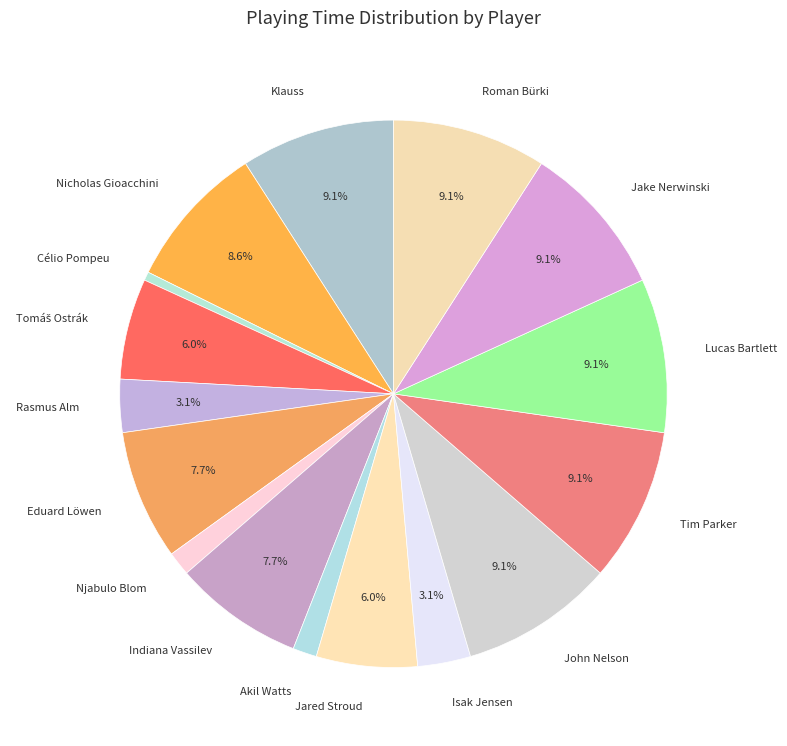

Combined, what portion of the pie is Isak Jensen and Lucas Bartlett?

12.2%